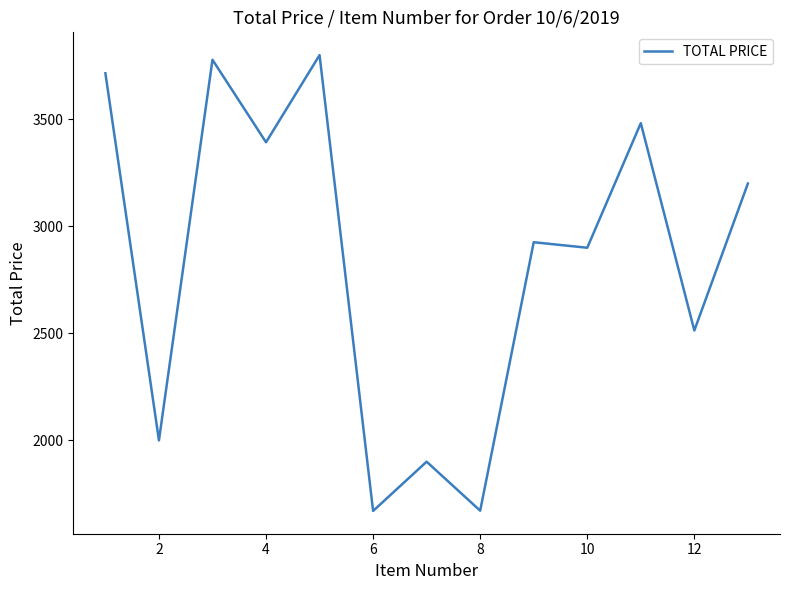

What is the greatest value displayed?

3800.0